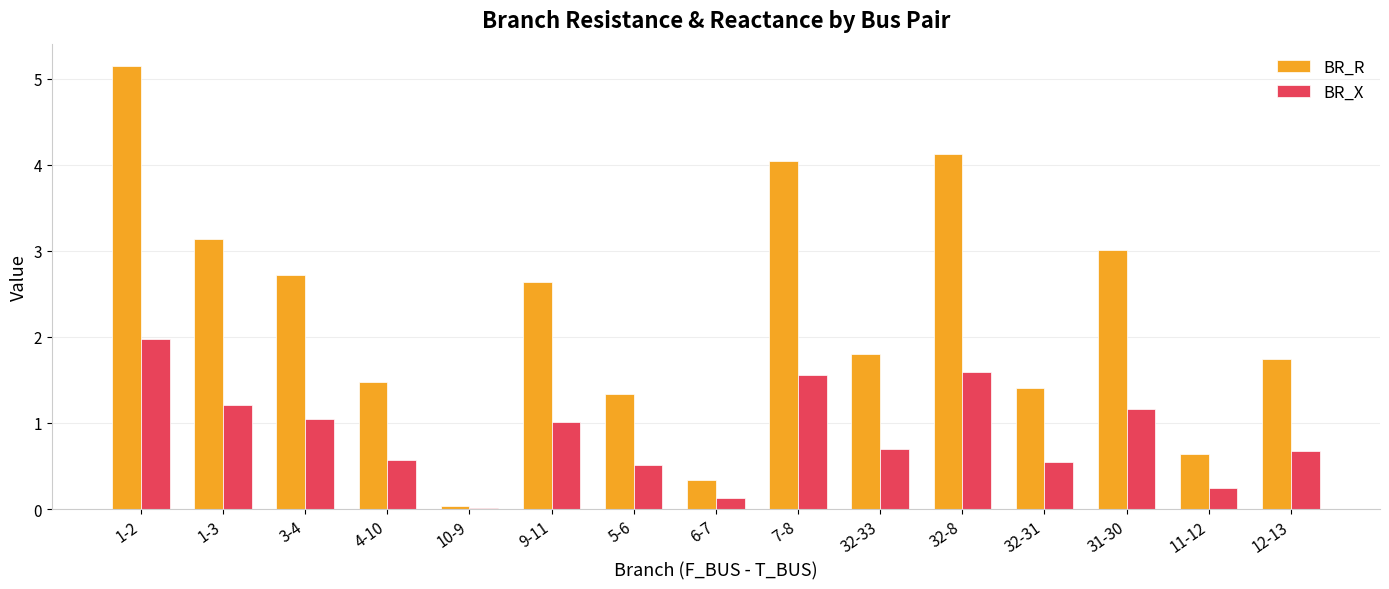

What is the sum of the BR_X values at 32-8 and 9-11?

2.6